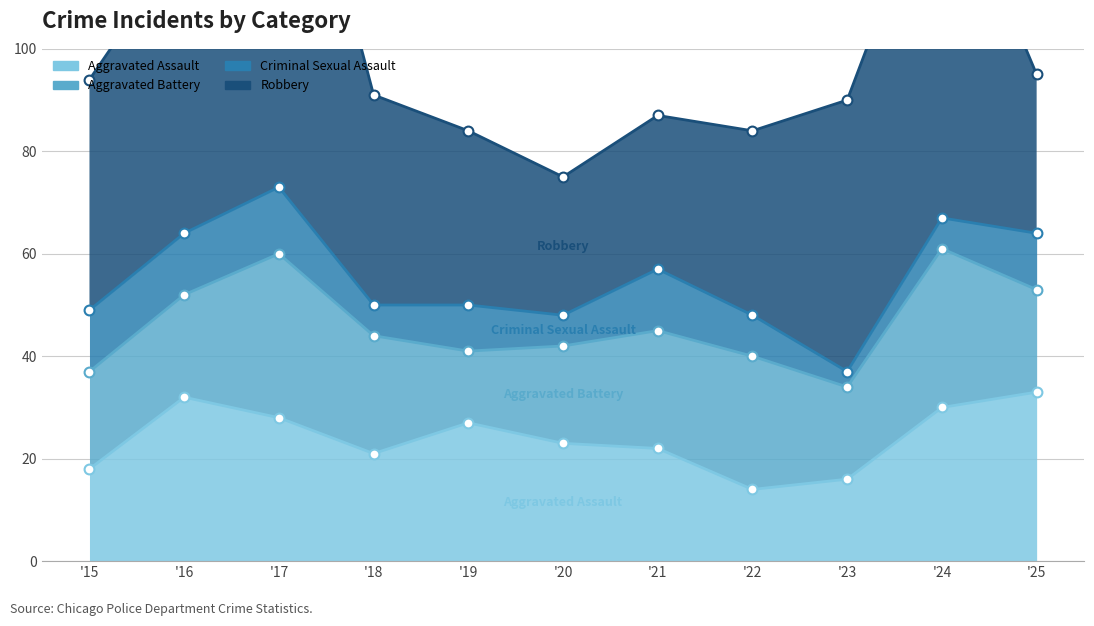

At how many categories does at least one series exceed 39?

6